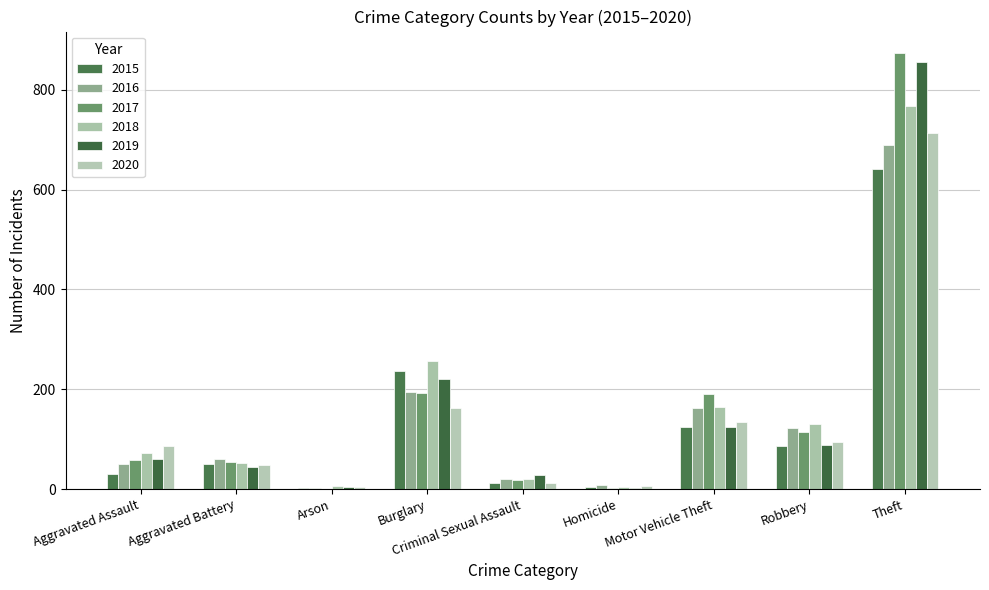

Does the chart contain stacked bars?

No